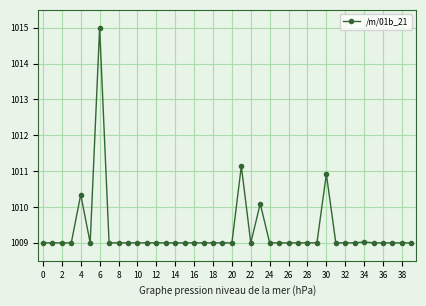

What is the average value?

1009.3